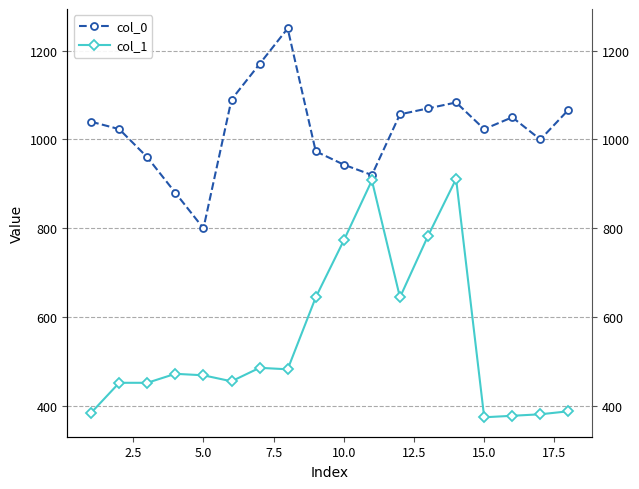

What is the value of the col_0 point at the 5th from the left?

800.0